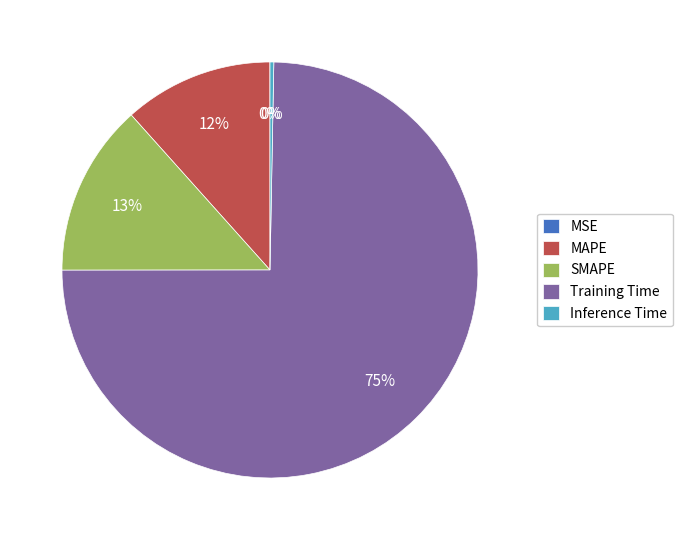

To the nearest percent, what is the difference between the largest and smallest slice percentages?

75%